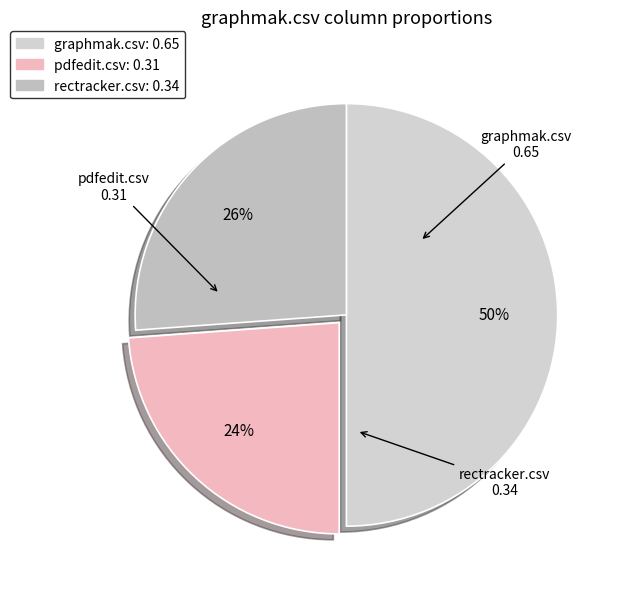

Does pdfedit.csv represent more than half of the total?

No